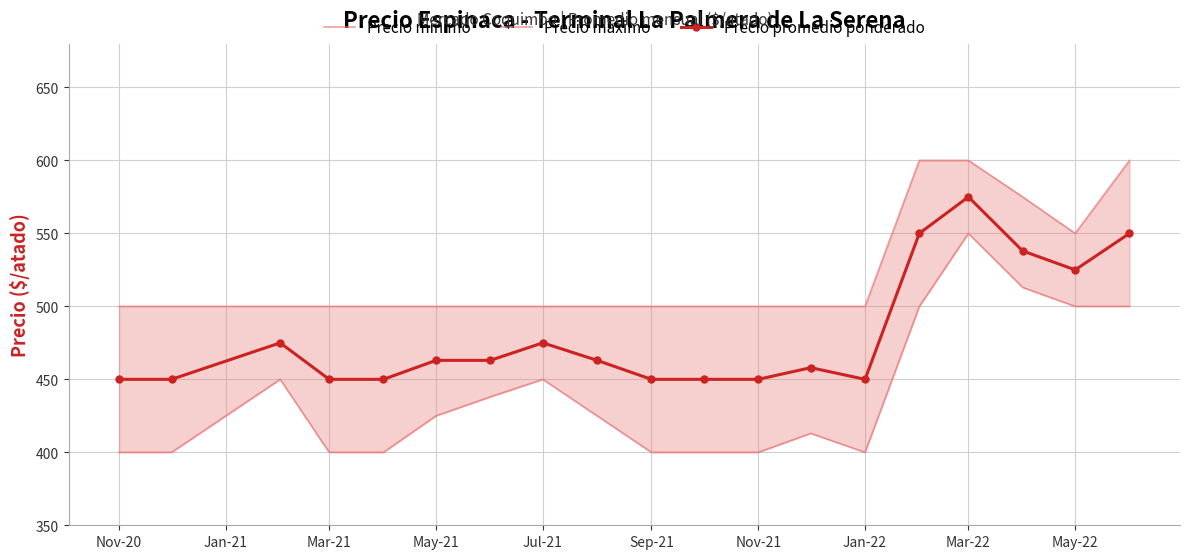

True or false: Precio maximo and Precio minimo intersect in this chart.

False